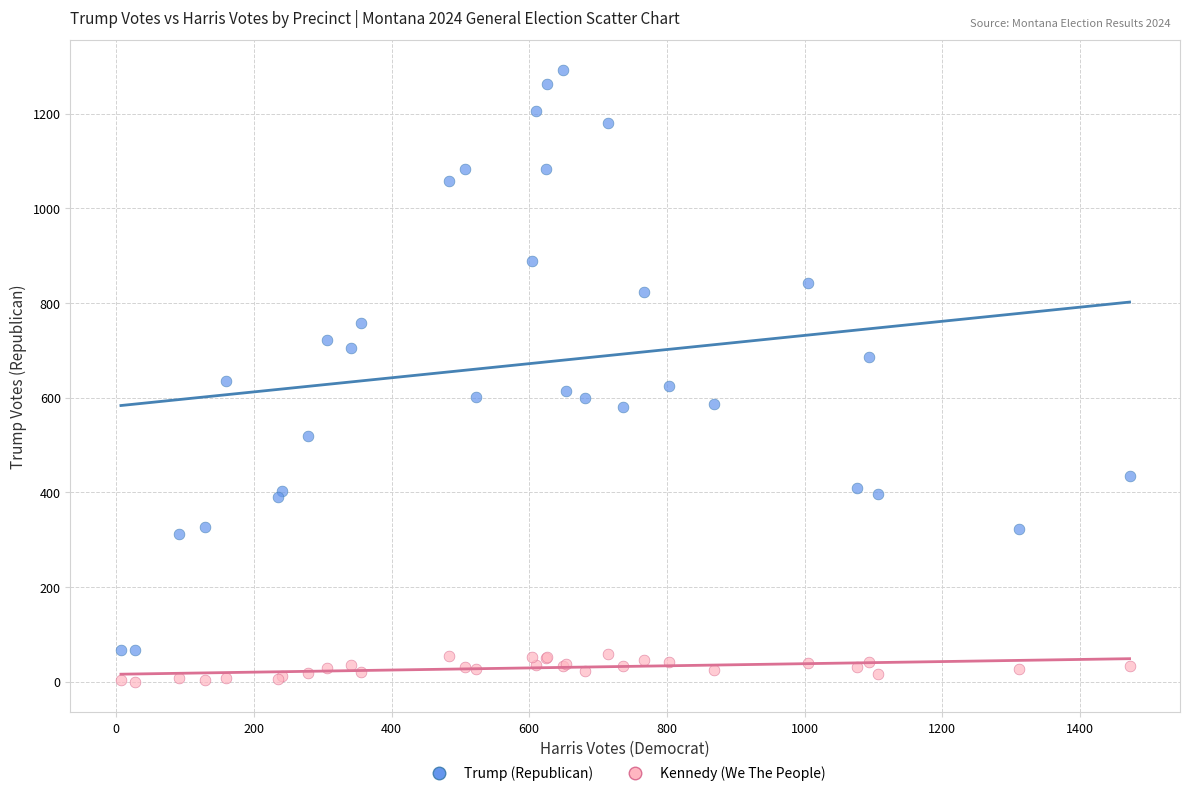

Which series reaches the minimum Y coordinate?

Kennedy (We The People)